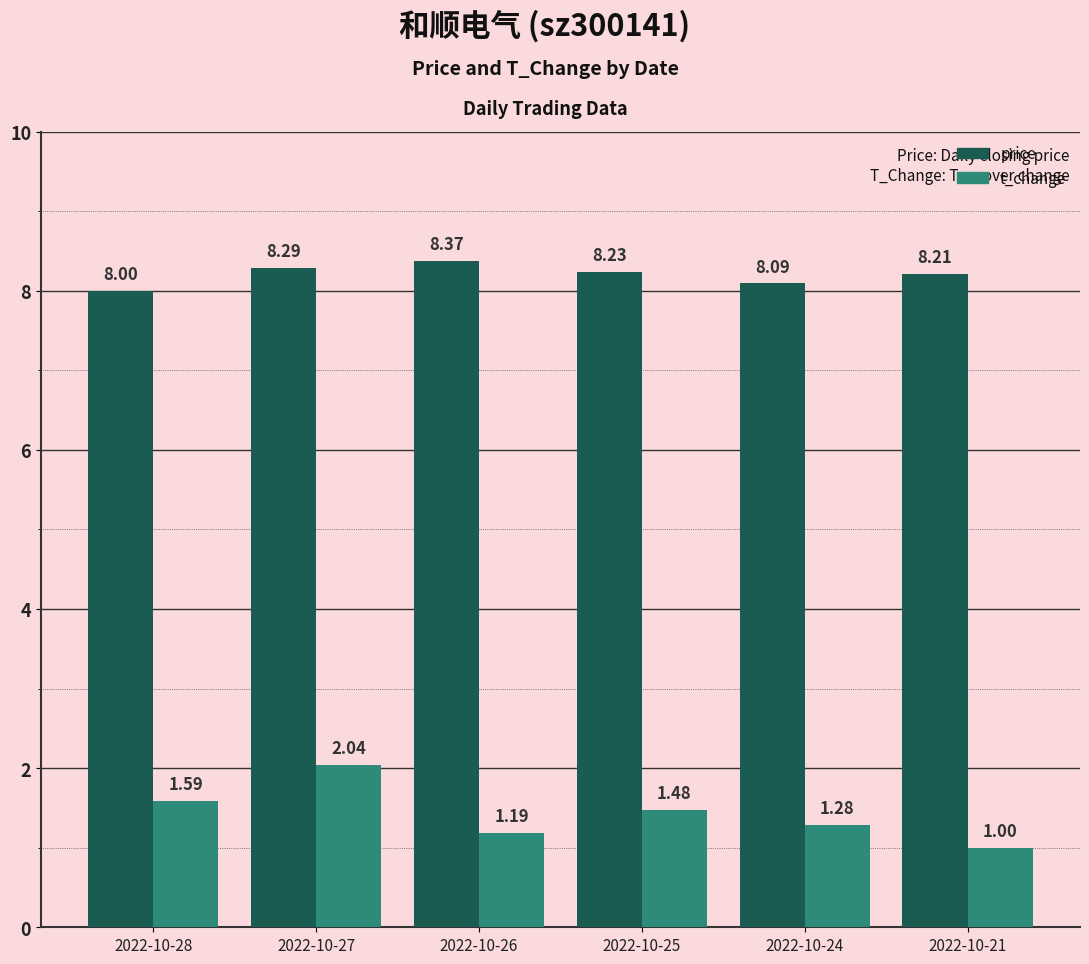

Rank the series by their average value, from highest to lowest.

price, t_change